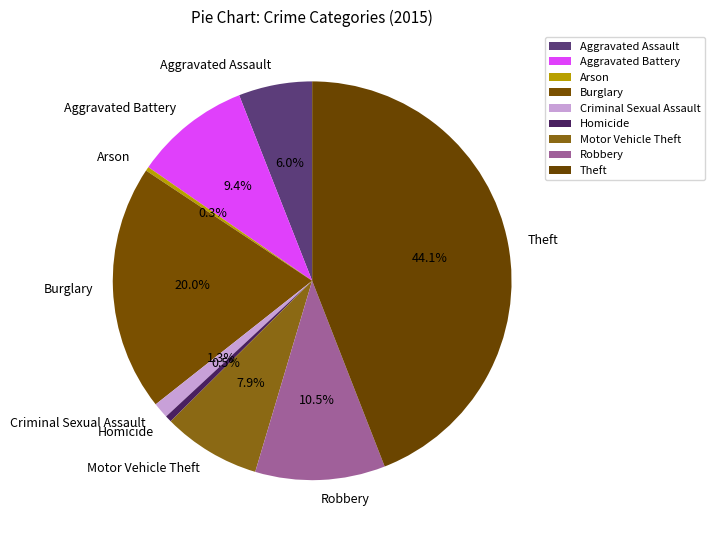

Approximately how many times larger is the value at Aggravated Battery compared to Robbery?

0.9